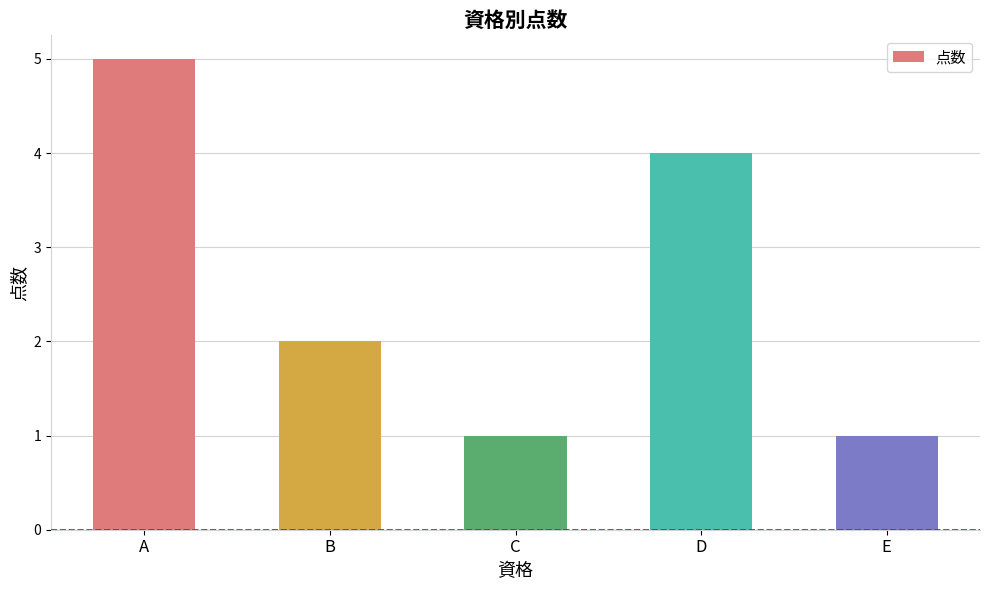

Is it true that the value at A is 5?

True